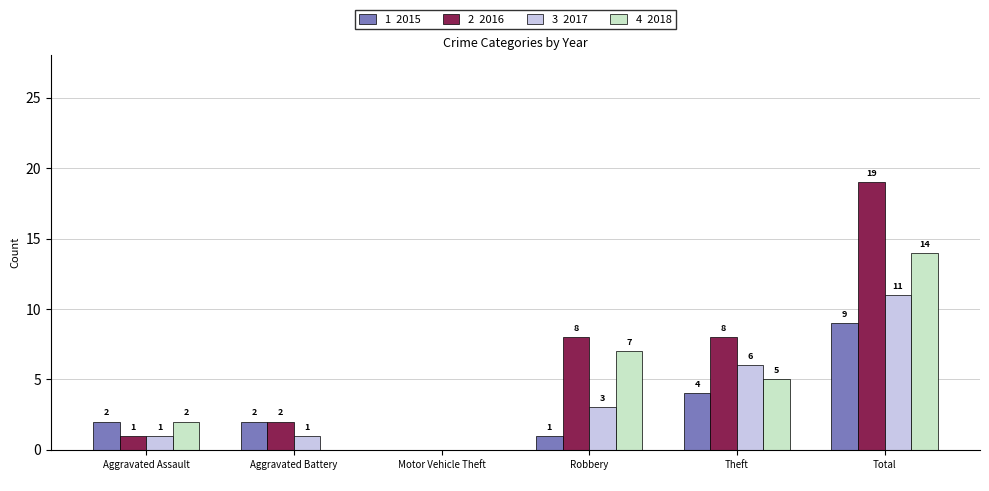

What is the maximum value shown in the chart?

19